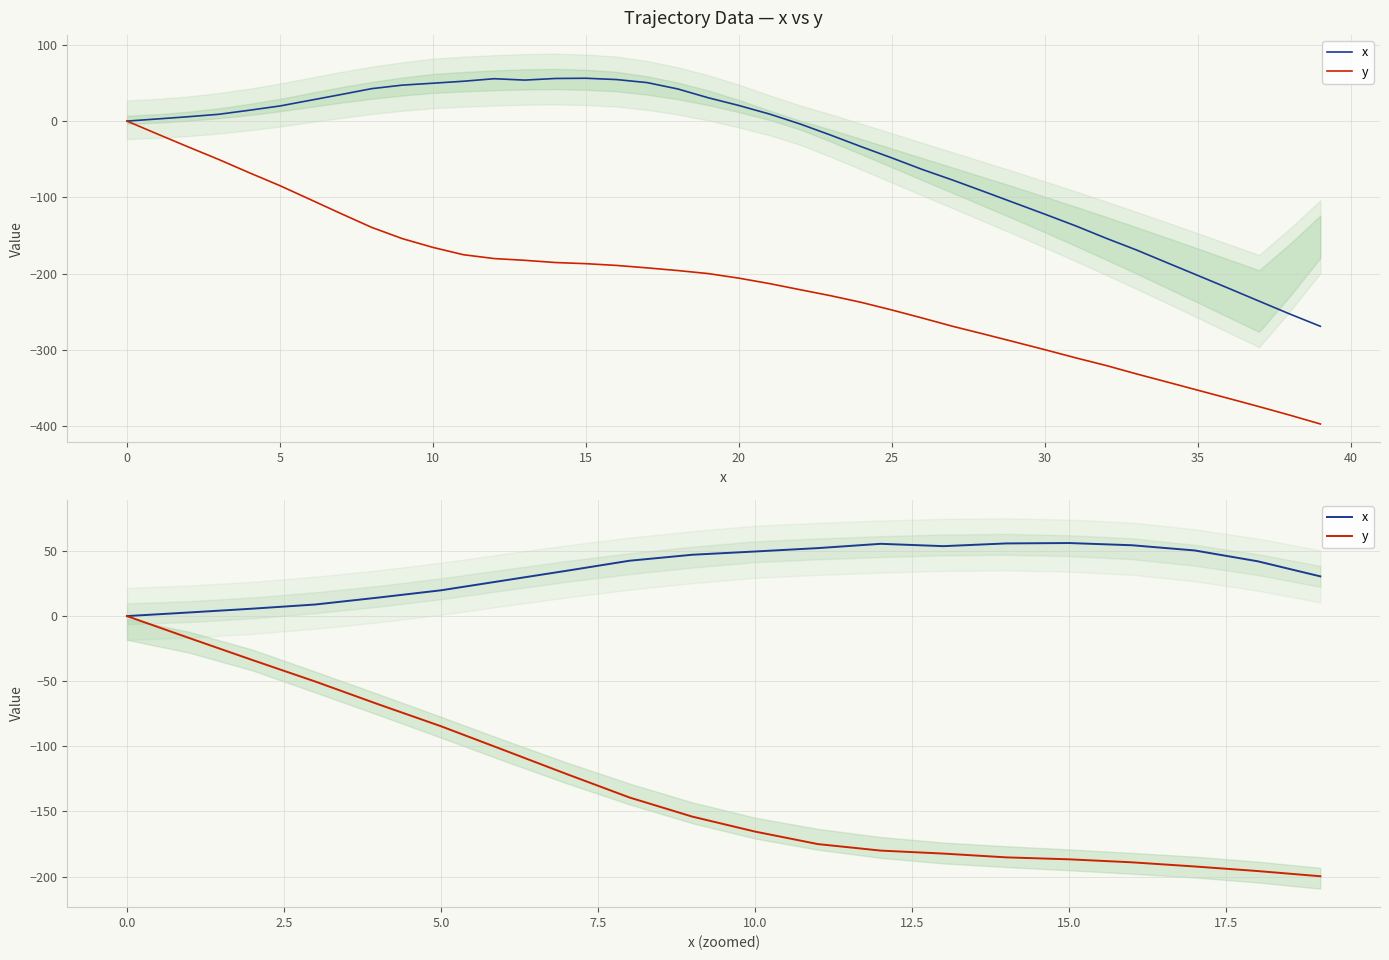

What is the label of the 1st point from the right?

19